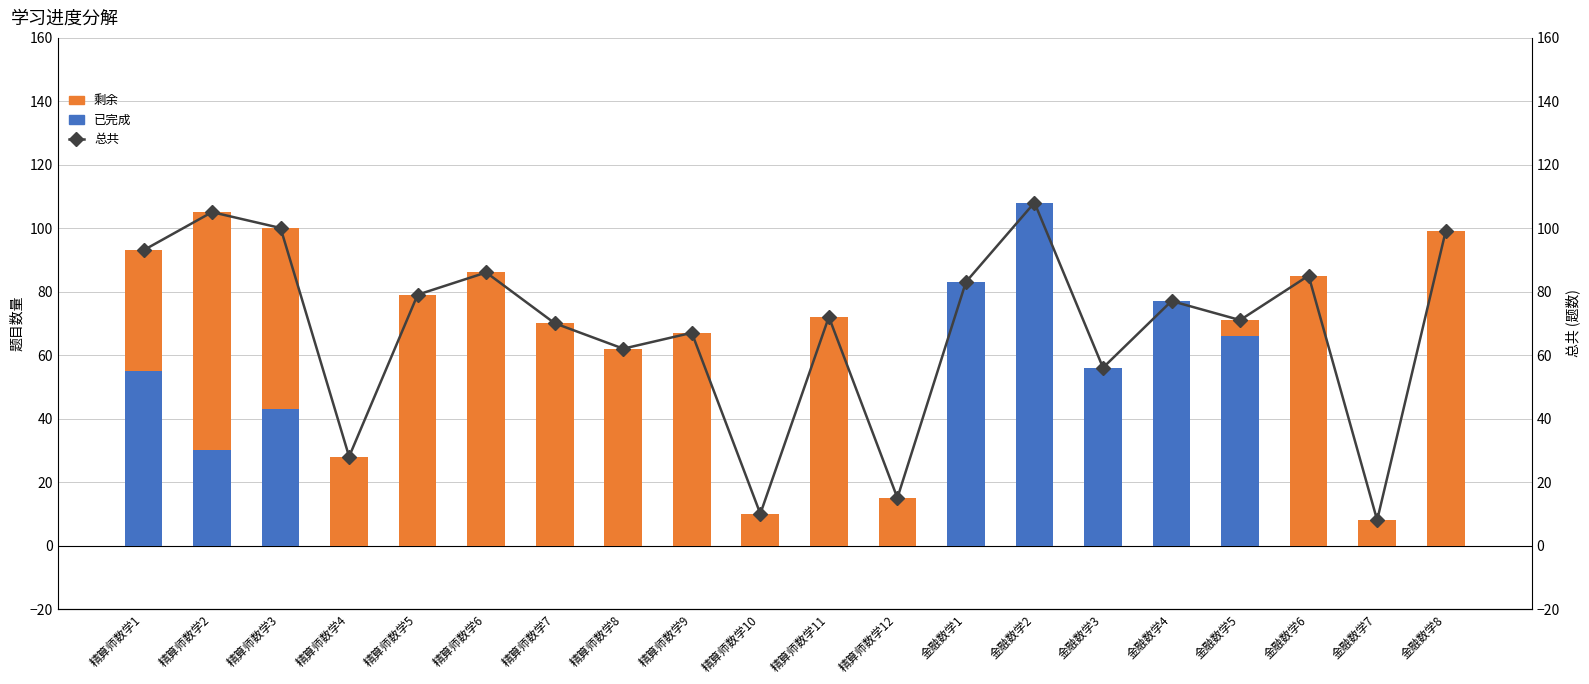

What are all the series names shown in the legend?

已完成, 剩余, 总共